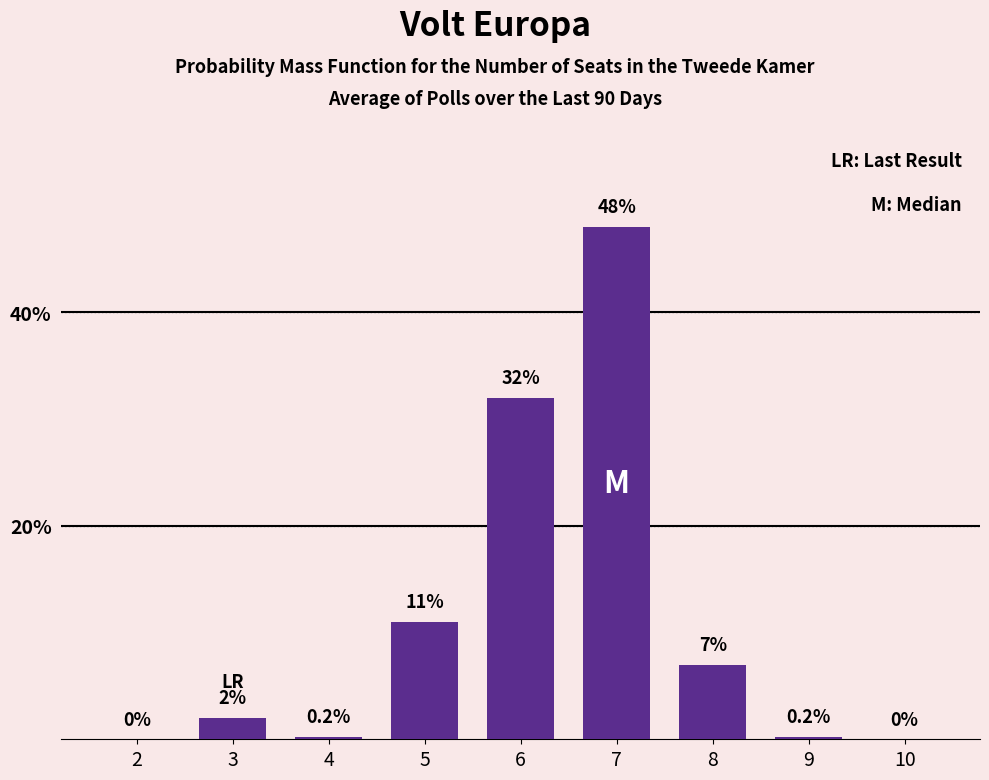

Reading left to right, extract all data points from this chart.

2=0.0	3=2.0	4=0.2	5=11.0	6=32.0	7=48.0	8=7.0	9=0.2	10=0.0